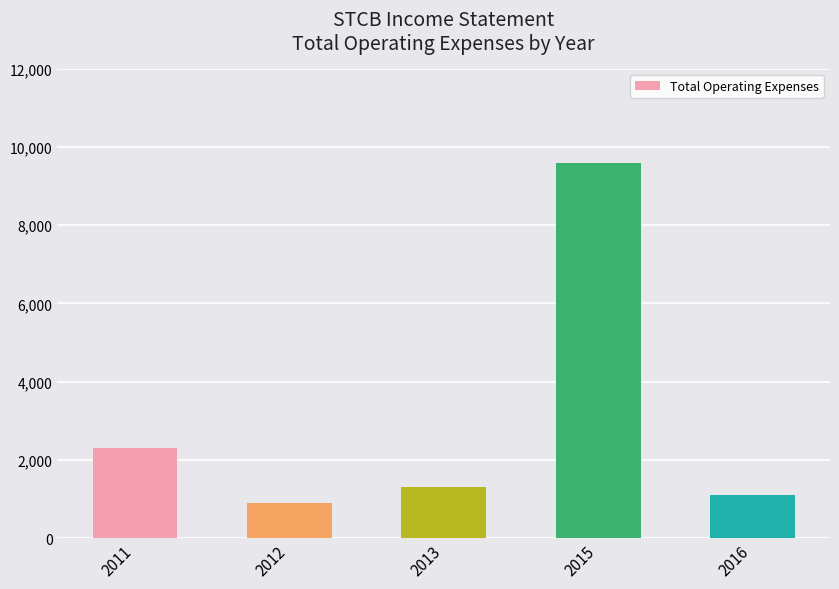

The chart shows a value of 1100 at 2016. True or false?

True